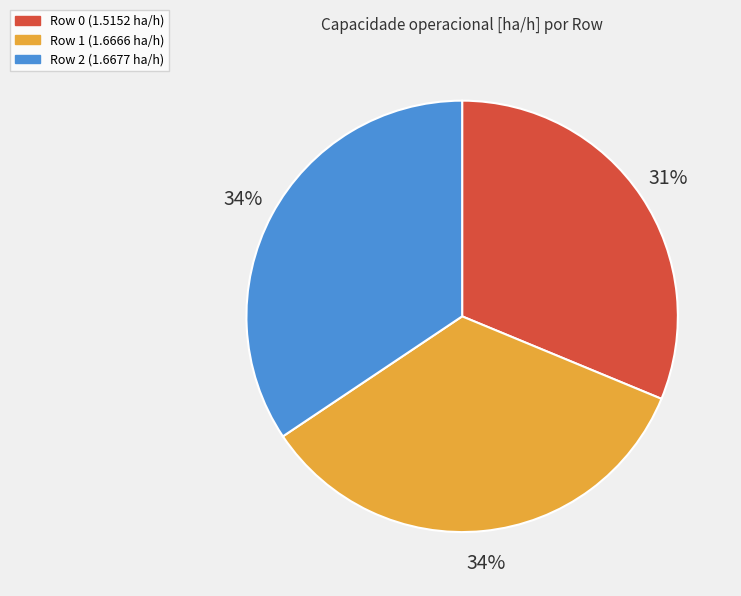

Is Row 1 (1.6666 ha/h) the majority of the pie?

No